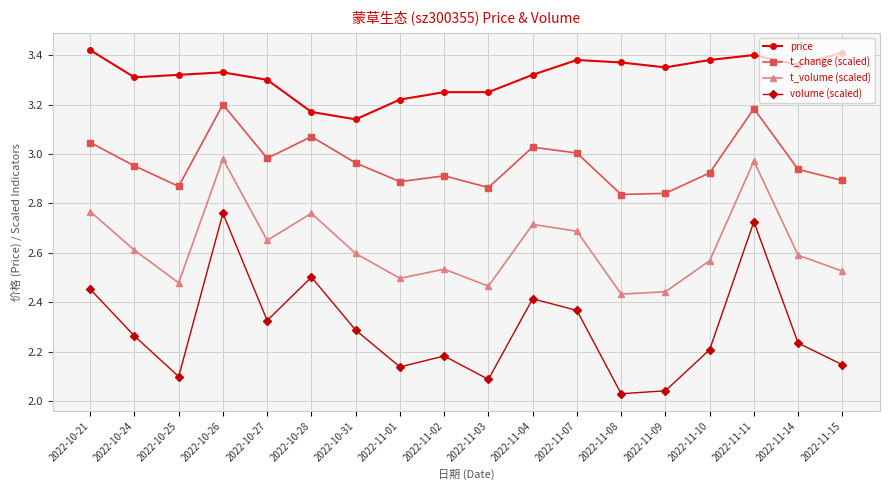

Which series has the largest total across all categories?

price